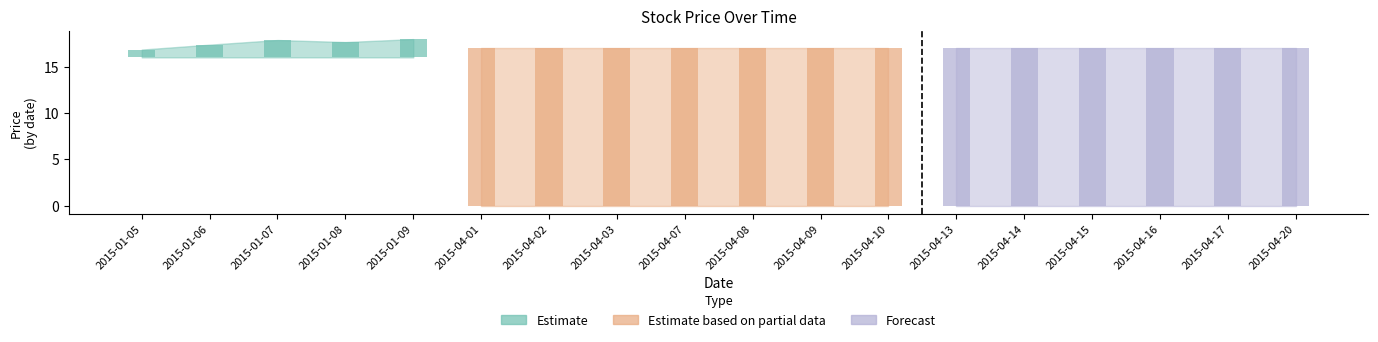

Which has a higher value, 2015-04-01 or 2015-04-15?

2015-04-01